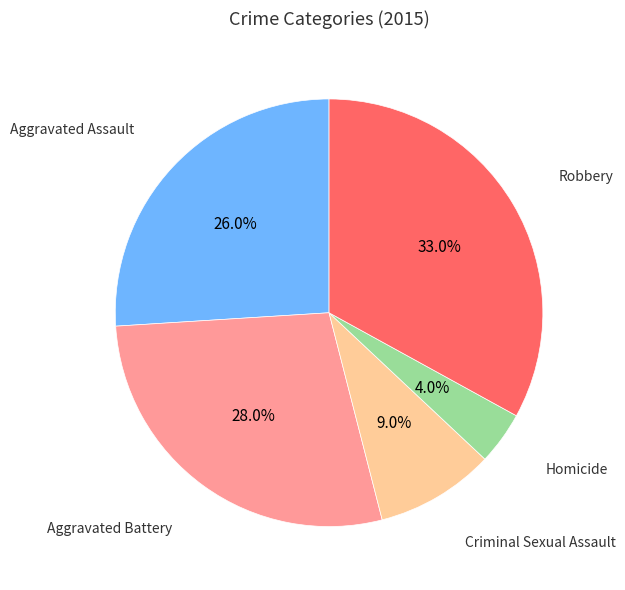

How many slices are in this pie chart?

5